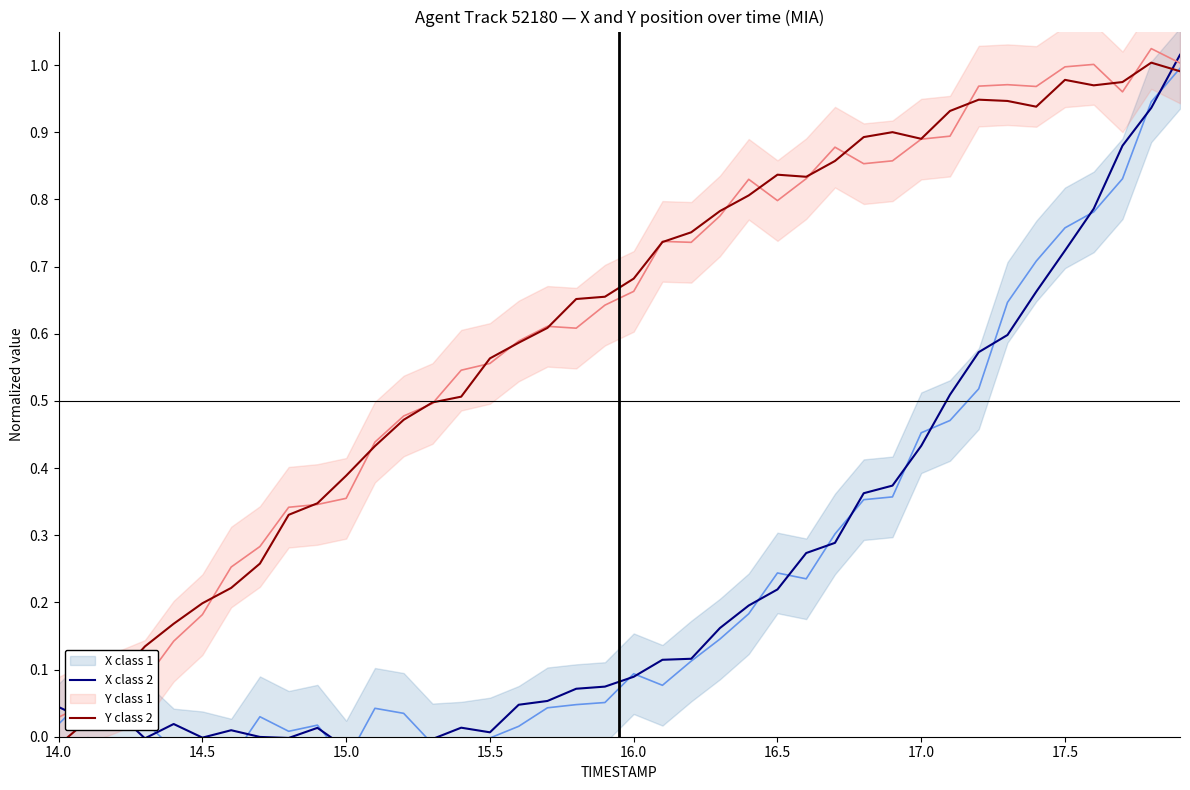

What is the total value across all series at 17?

1.3